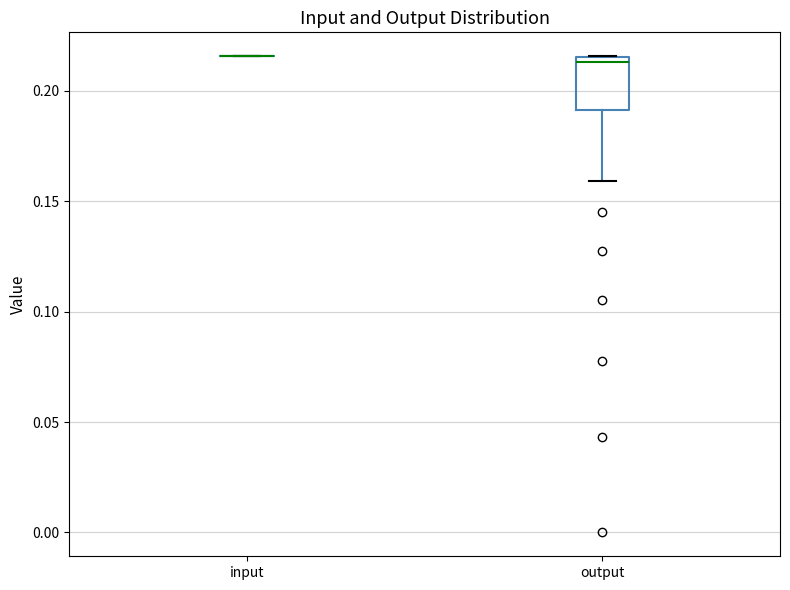

Reading left to right, transcribe this box plot: for each box, give where its median line is, the range the box spans, and where its two whiskers end, as read against the y-axis. The values are not printed on the chart, so give them approximately, as read against the axis.

input: box collapsed to a line at 0.215, whiskers 0.215 to 0.215
output: median 0.215 (just below the box's upper edge), box 0.190 to 0.215, whiskers 0.160 to 0.215